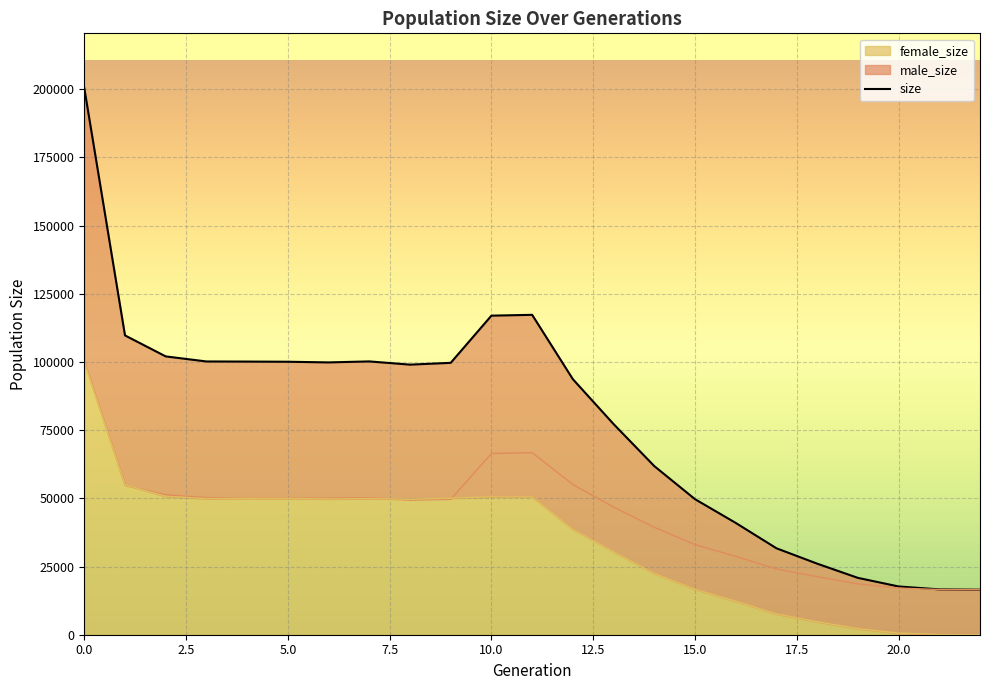

True or false: female_size has a value of 43836 at 0.0.

False